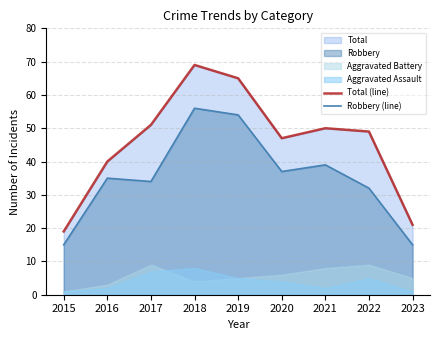

True or false: Total (line) and Robbery (line) intersect in this chart.

False